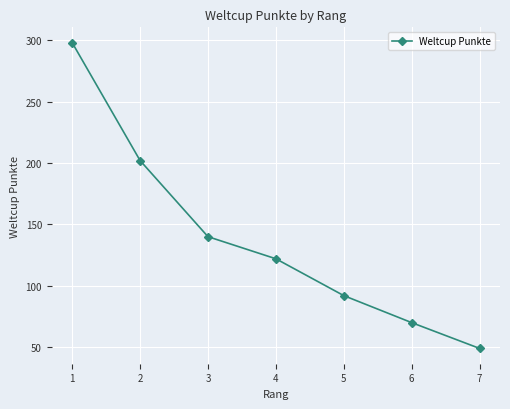

List the labels in order of value, smallest first.

7, 6, 5, 4, 3, 2, 1